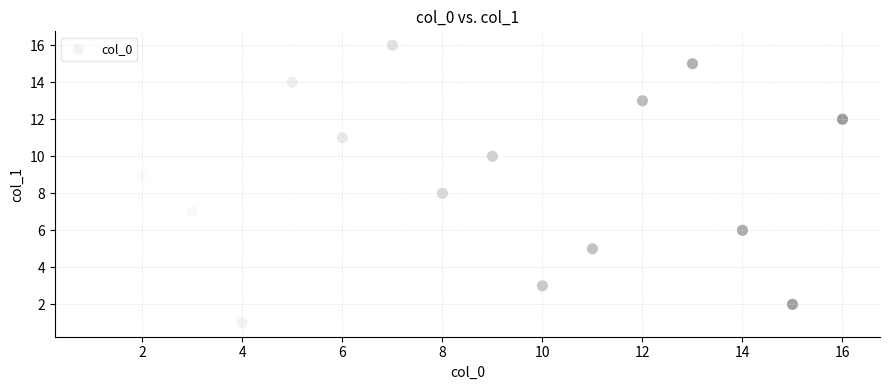

What is the range of Y values (max minus min)?

15